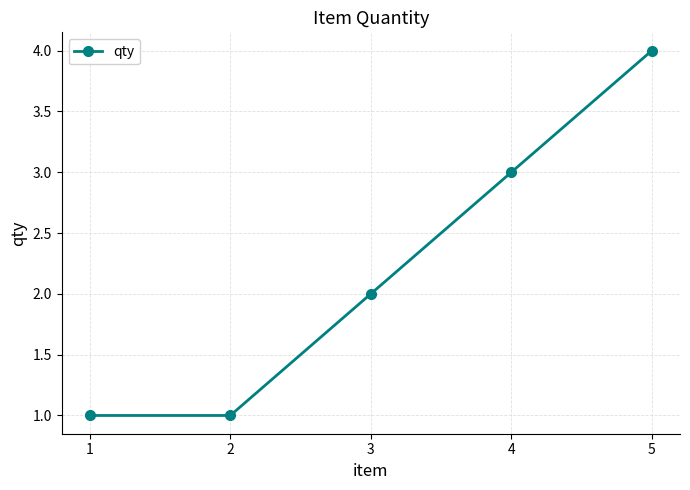

Is it true that the value at 3 is 1?

False